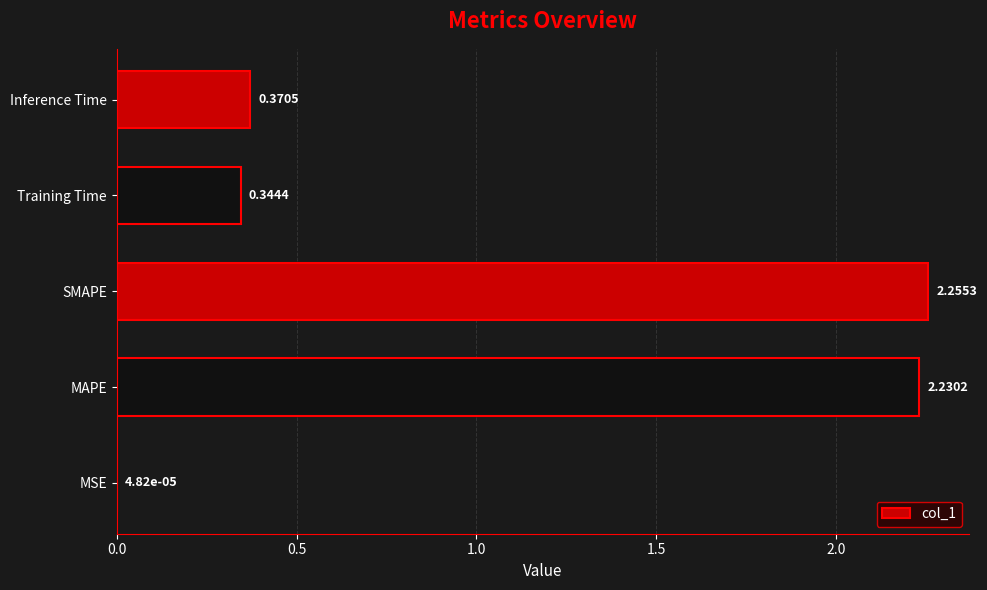

What is the average value?

1.0